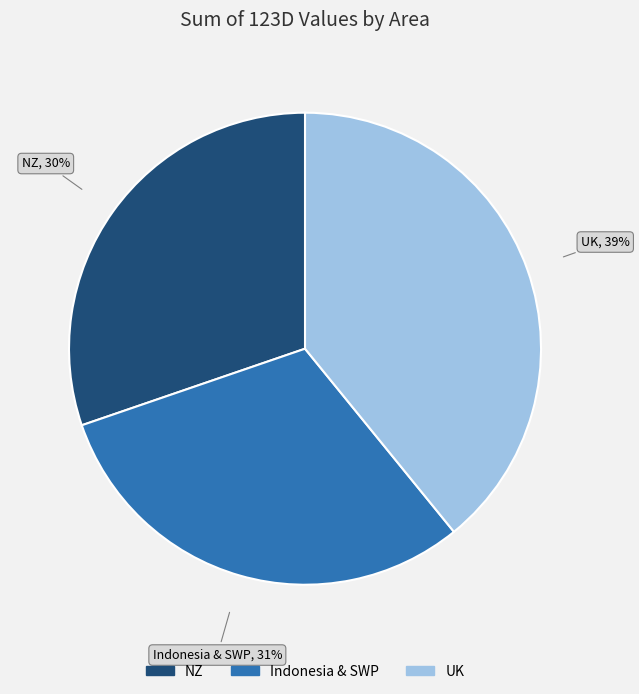

To the nearest percent, what is the difference between the largest and smallest slice percentages?

9%